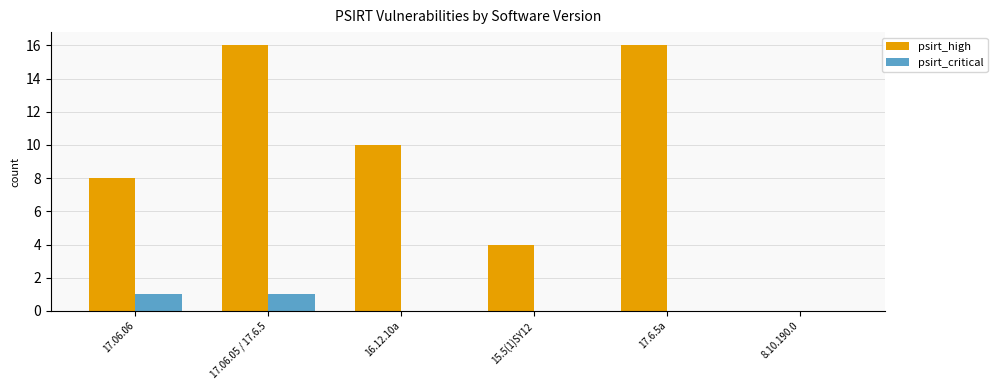

What is the sum of all psirt_critical values?

2